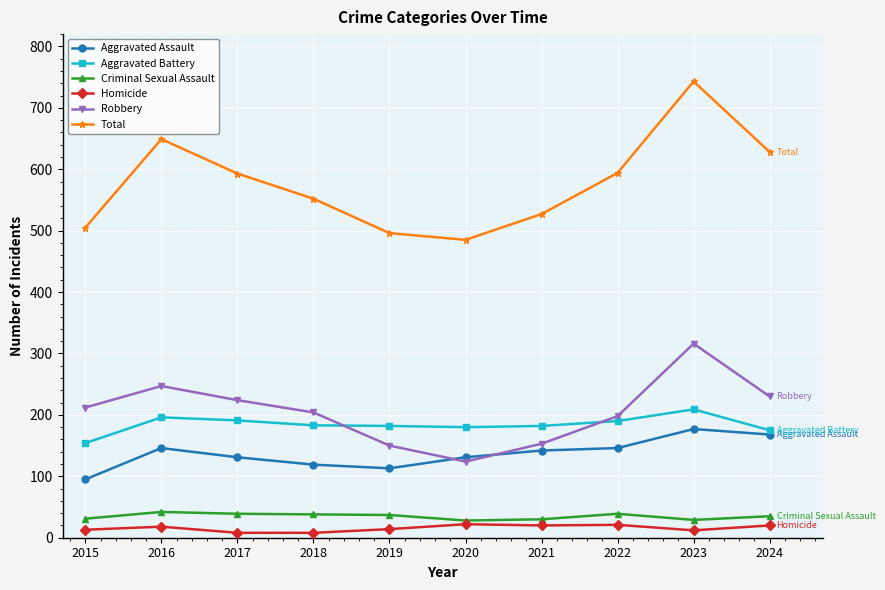

What are all the series names shown in the legend?

Aggravated Assault, Aggravated Battery, Criminal Sexual Assault, Homicide, Robbery, Total